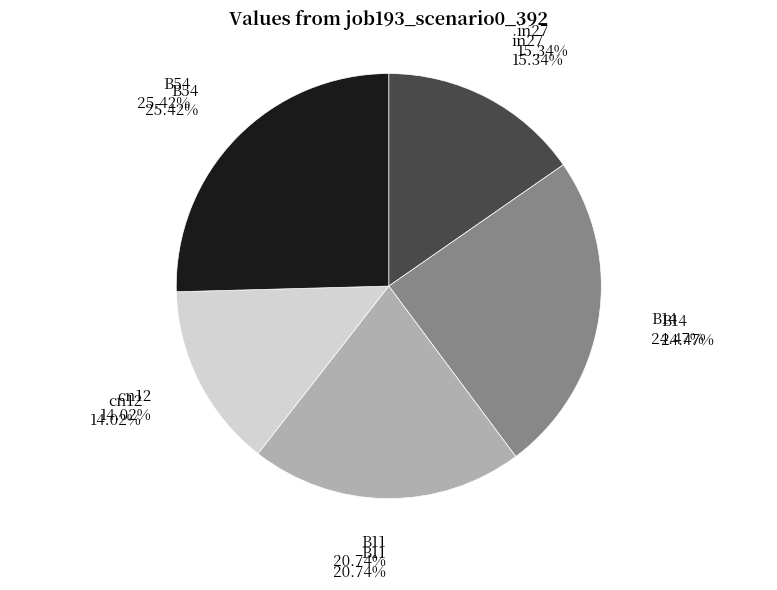

To the nearest percent, what portion does cn12 represent?

14%